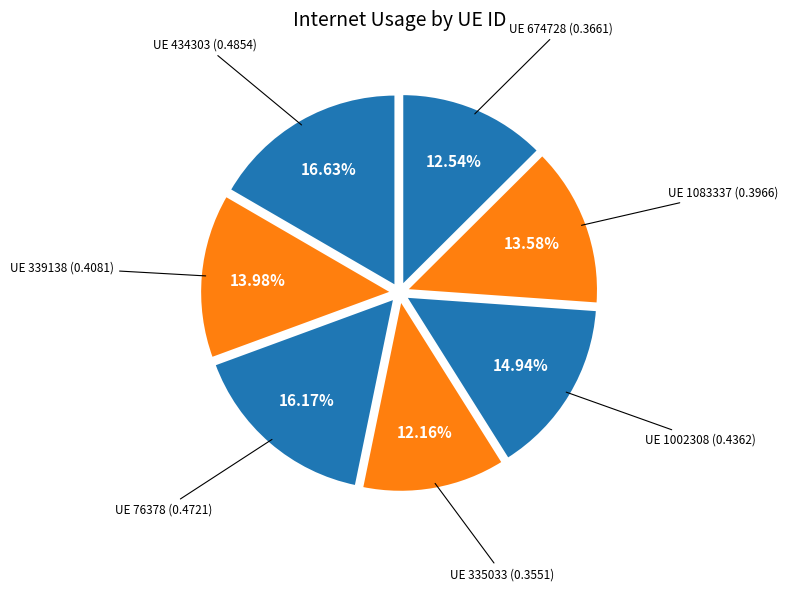

Does UE 76378 account for over 50% of the chart?

No